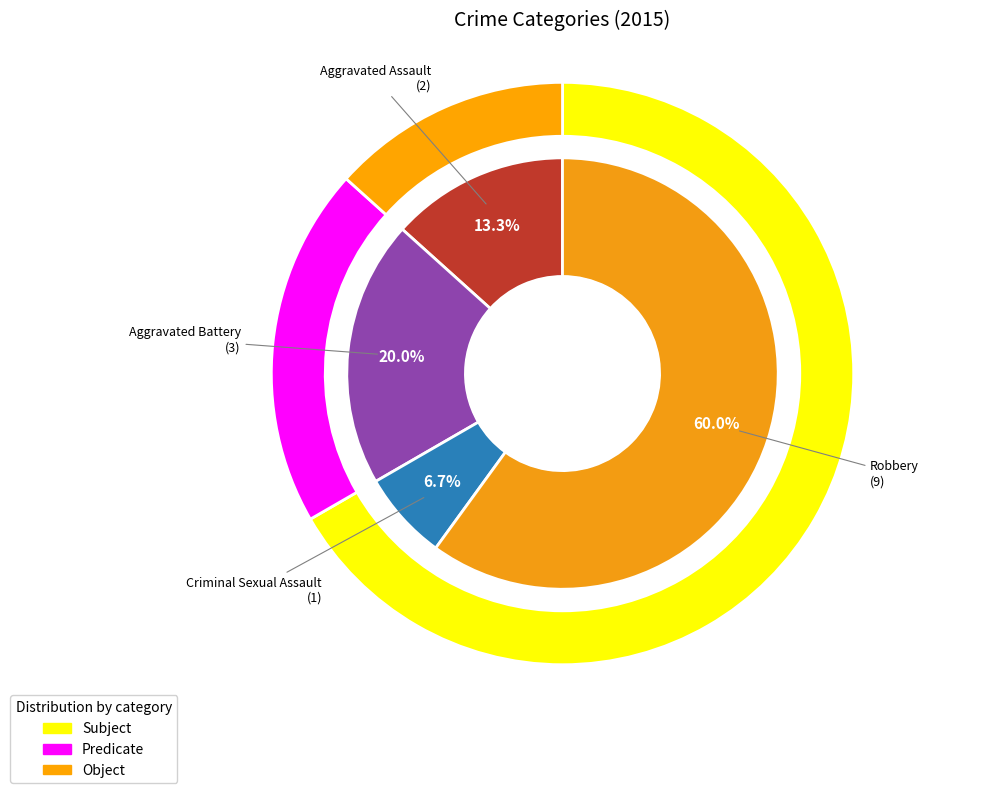

True or false: Aggravated Battery accounts for 20% of the total.

True